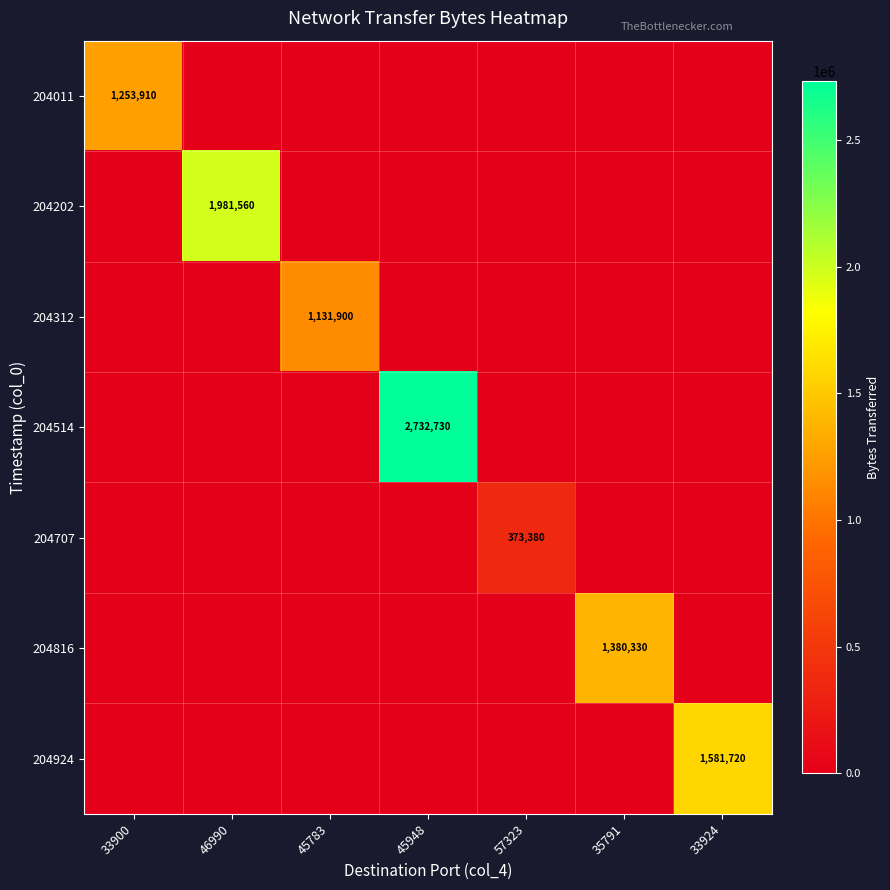

The 204924 series shows 590946 at 33924. True or false?

False